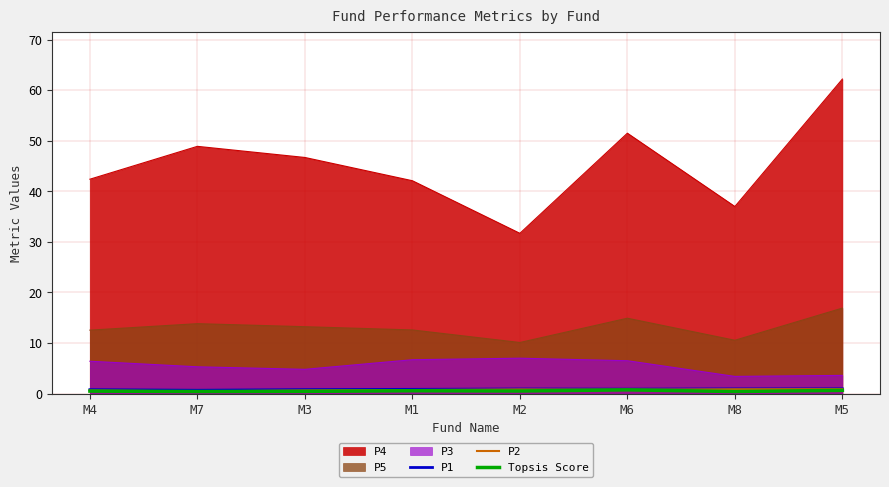

What is the total value across all series at M5?

85.2